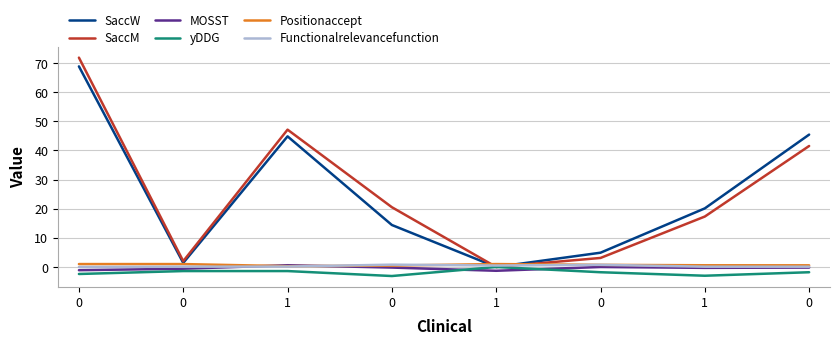

Which has a higher value, 1 or 0?

1